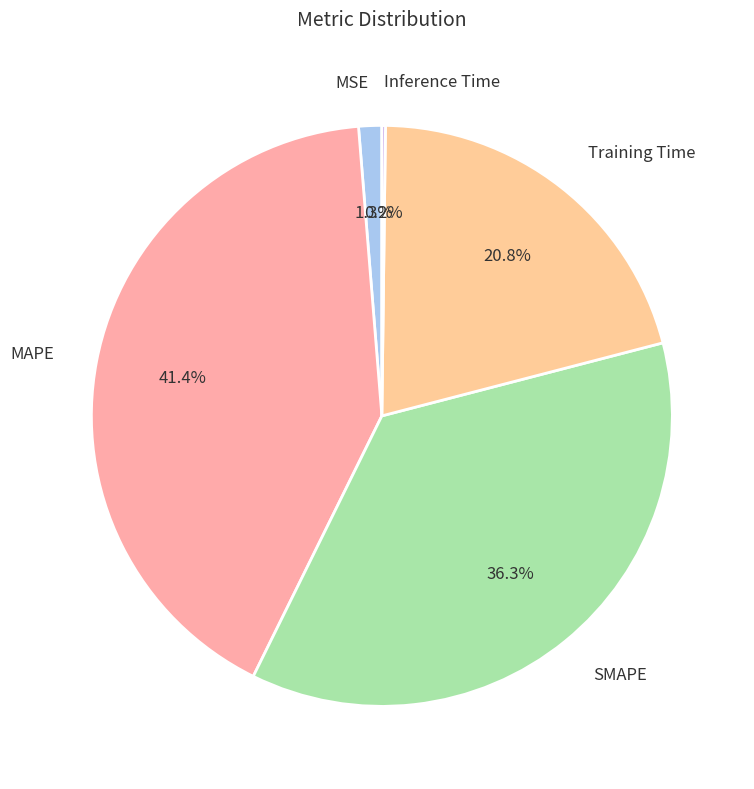

Is SMAPE the majority of the pie?

No